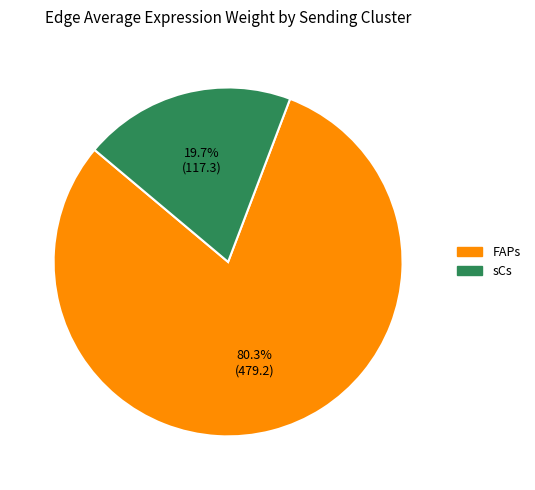

Is there a majority slice in this chart?

Yes